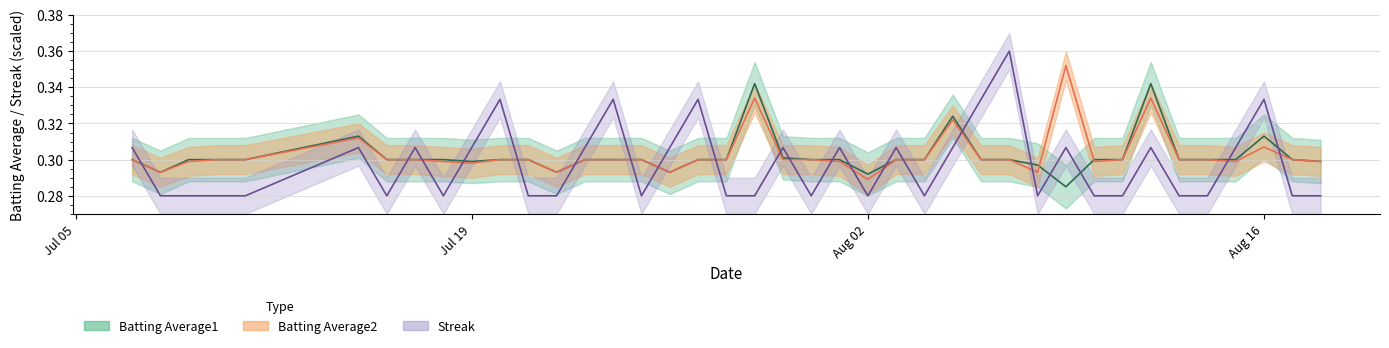

What is the sum of all Streak values?

11.9